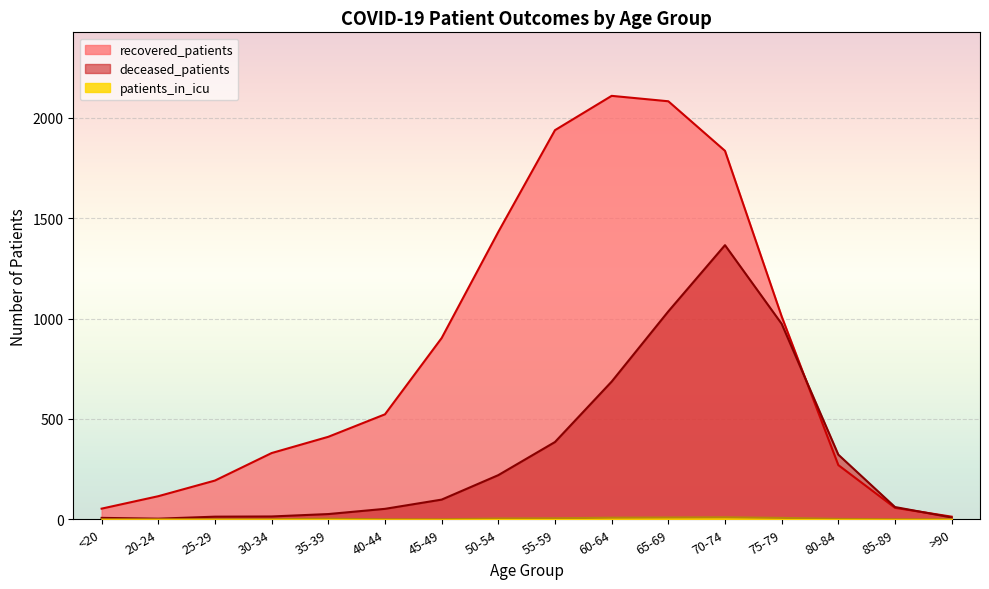

What is the total value across all series at 45-49?

1001